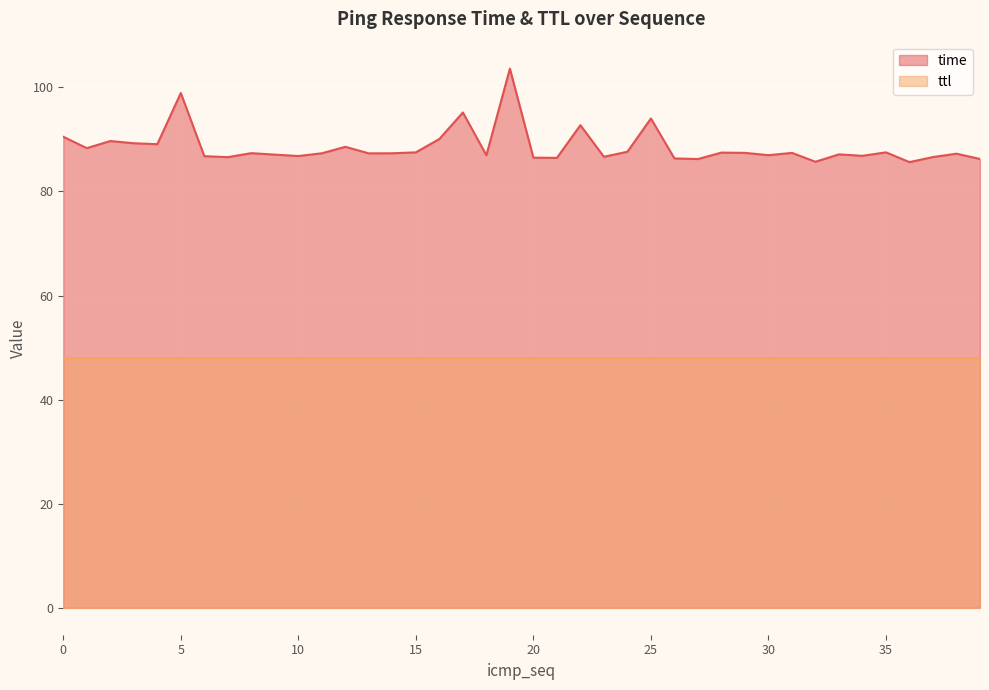

Does the chart display data point markers on the line(s)?

No